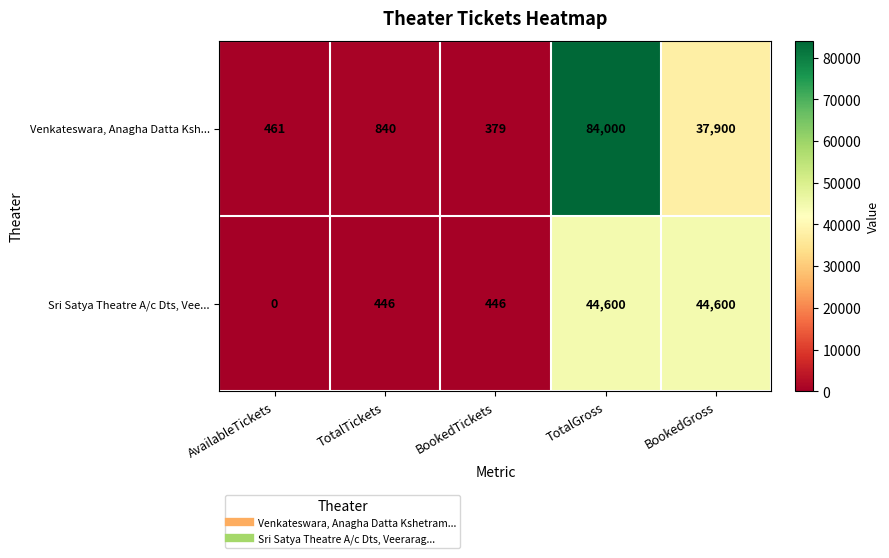

At which category is the sum across all series the highest?

TotalGross